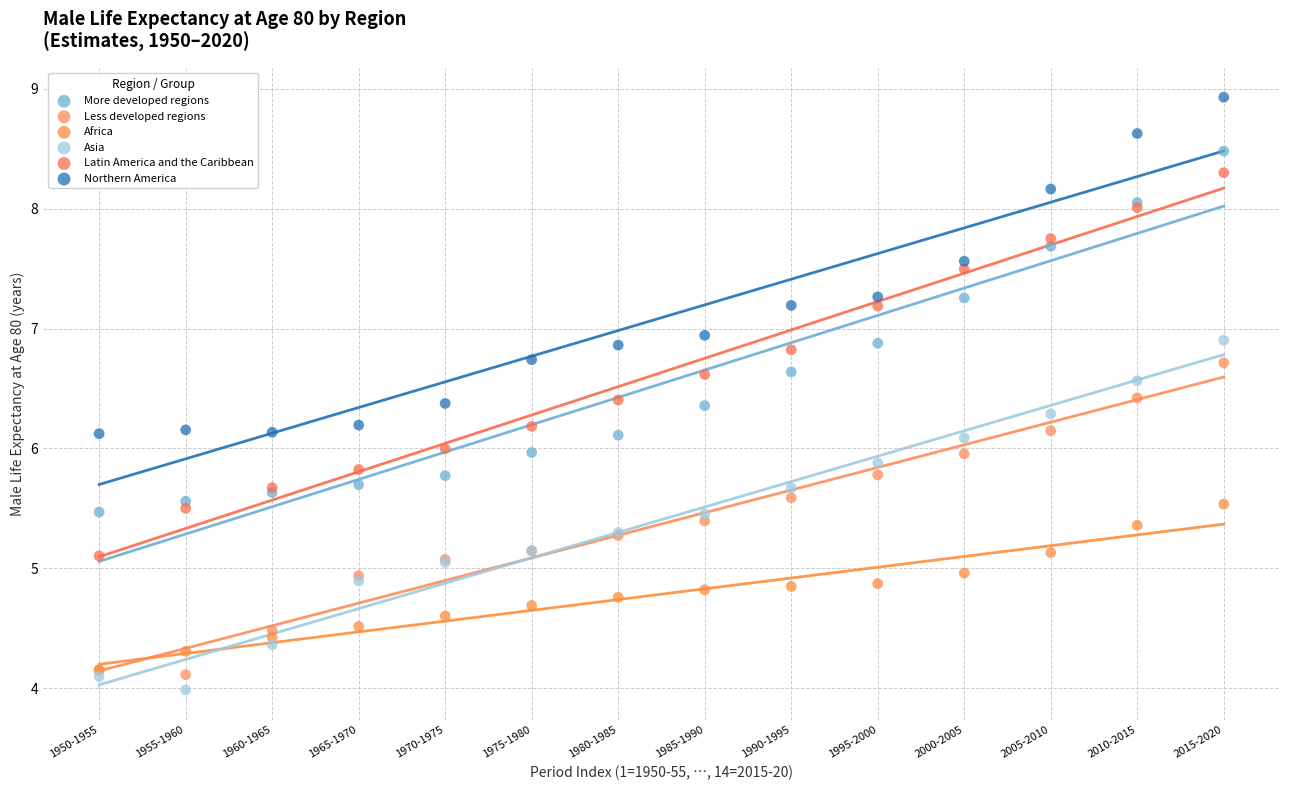

What are all the series names shown in the legend?

More developed regions, Less developed regions, Africa, Asia, Latin America and the Caribbean, Northern America